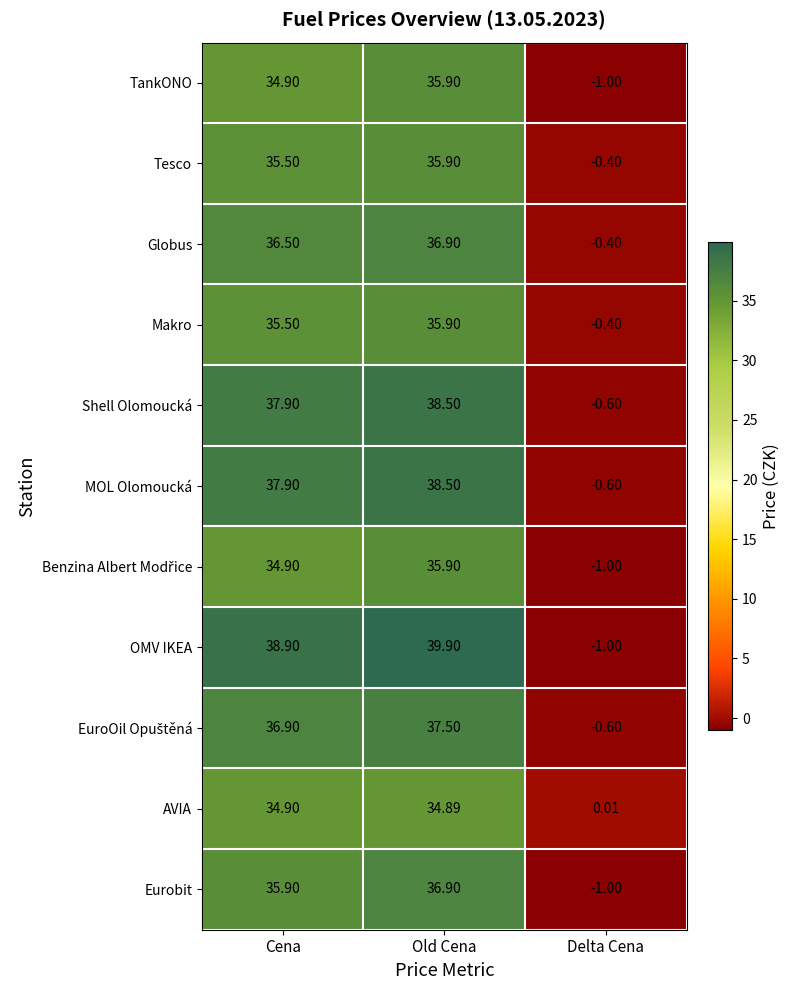

What is the difference between the highest and lowest values at Old Cena?

5.0